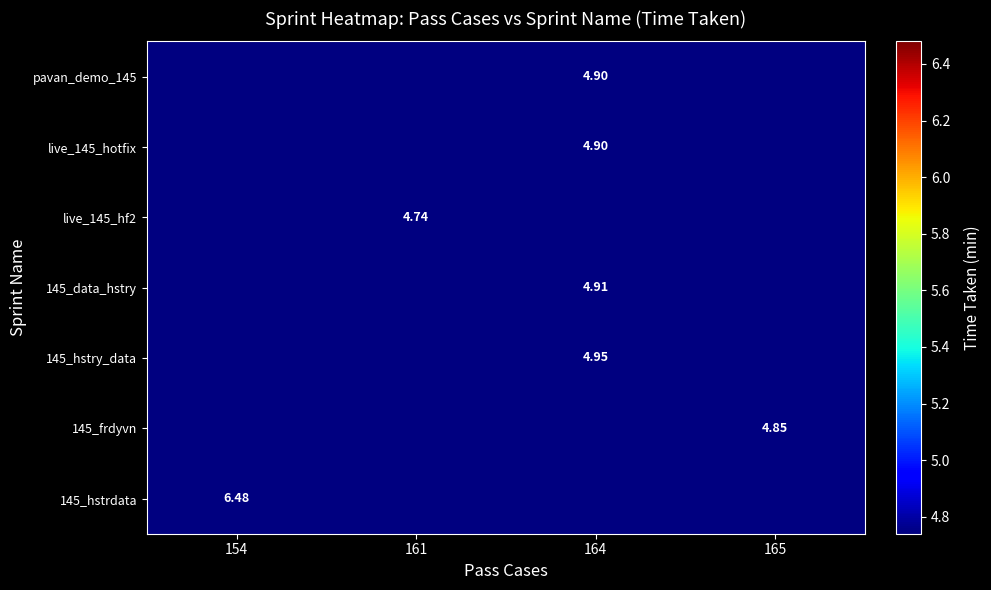

Between 154 and 164, which is larger?

164